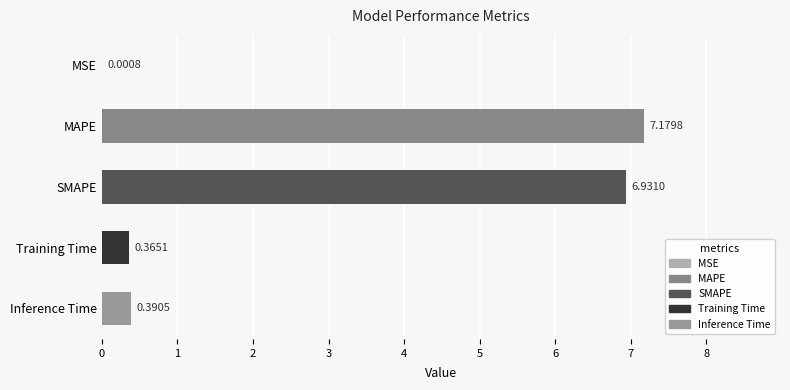

At which label is the value closest to 3?

Inference Time